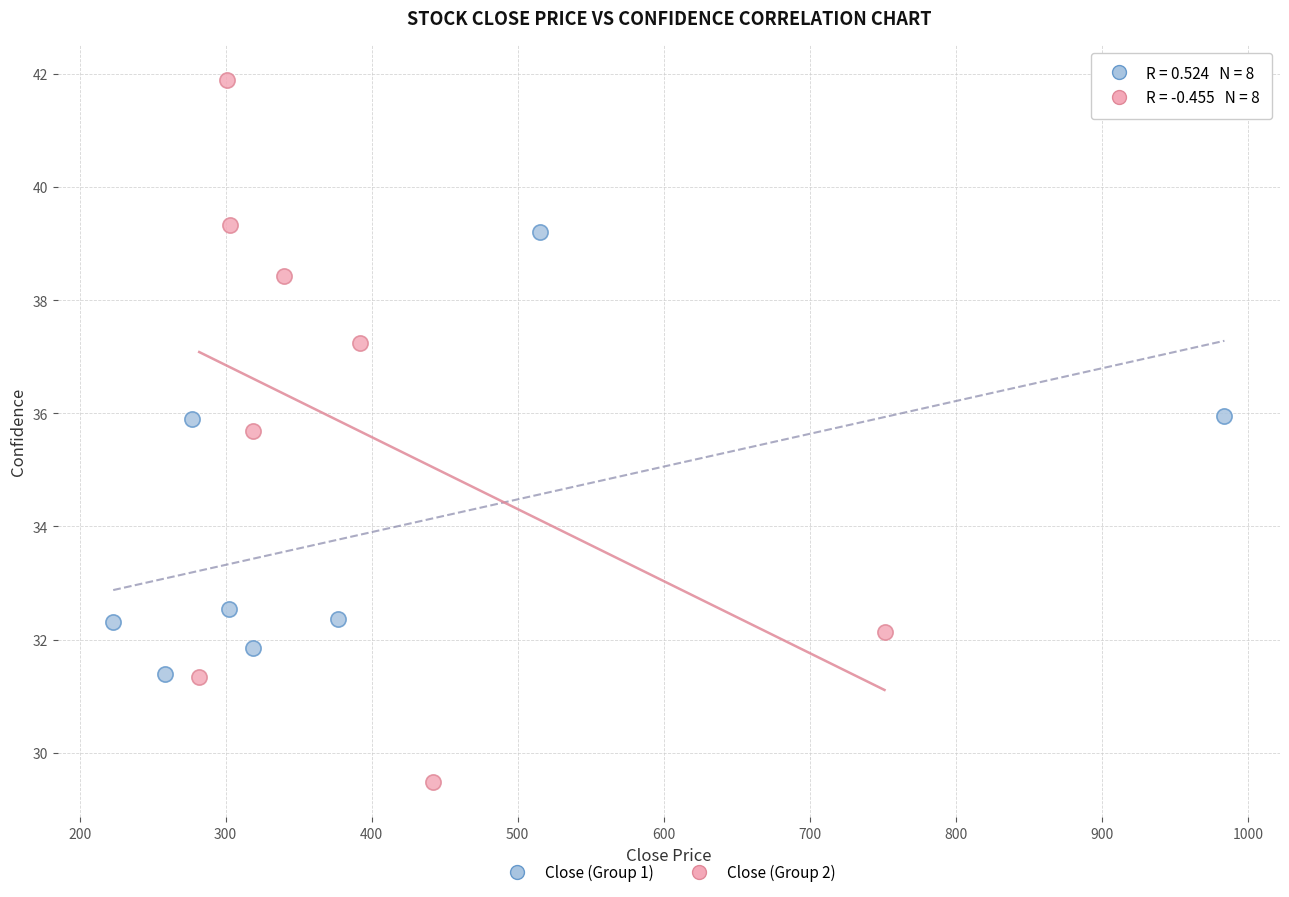

Which series has the widest spread of Y values?

Close (Group 2)